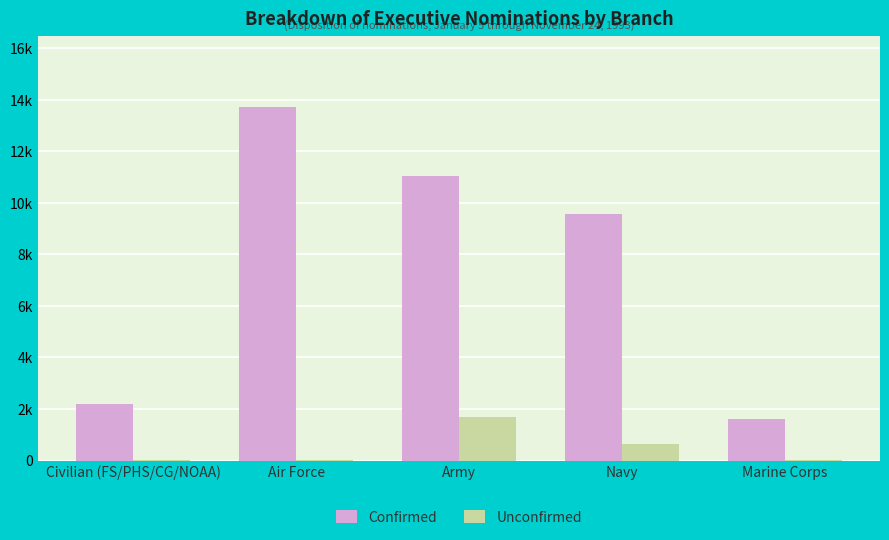

Which series has the largest total across all categories?

Confirmed